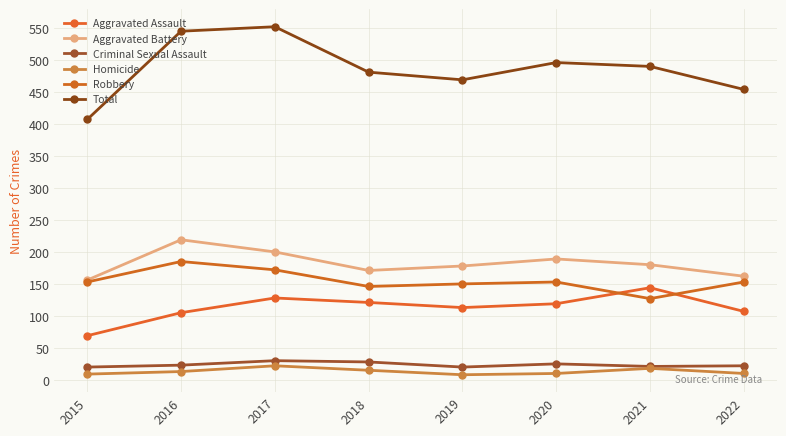

Which category has the lowest value in the Criminal Sexual Assault series?

2015